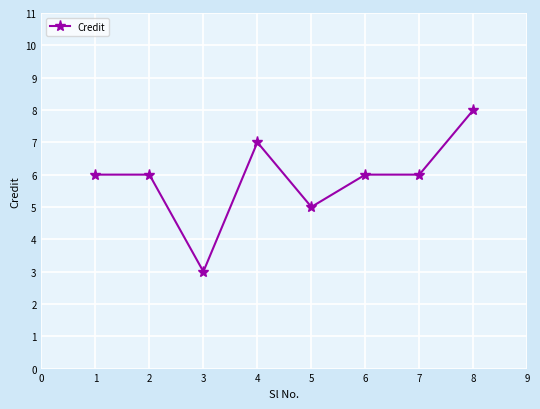

Reading left to right, list all the values displayed in this chart.

6	6	3	7	5	6	6	8